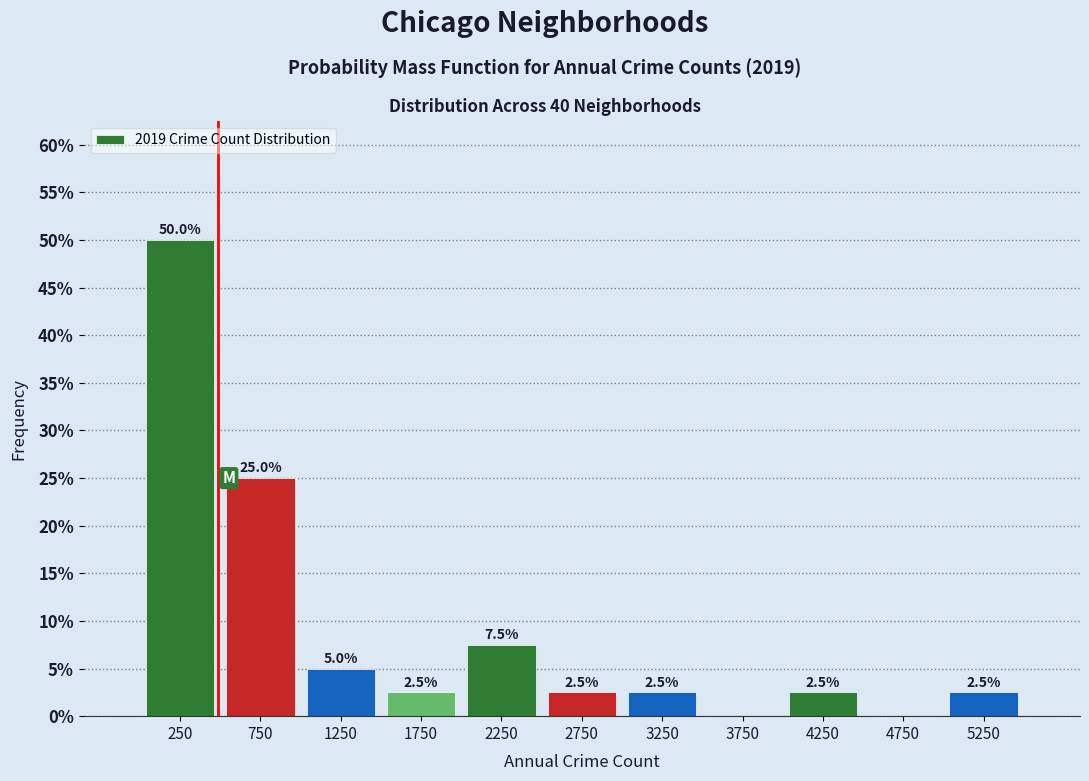

Which range on the x-axis has the tallest bar?

0 to 500